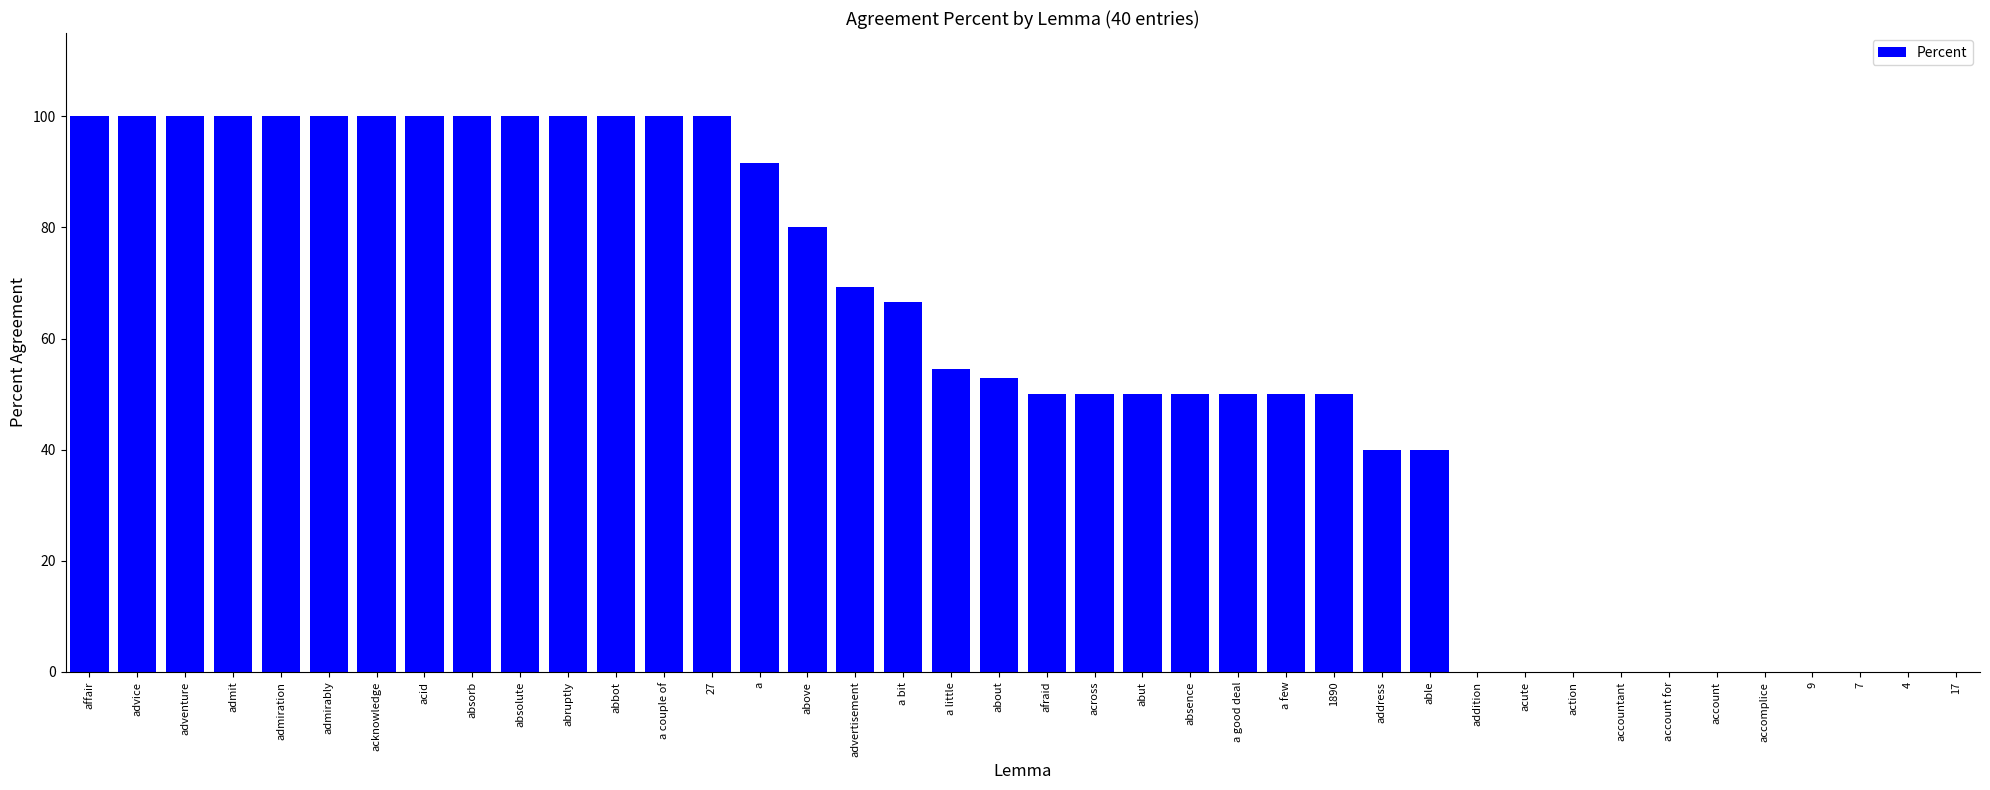

Read the value at a.

91.6